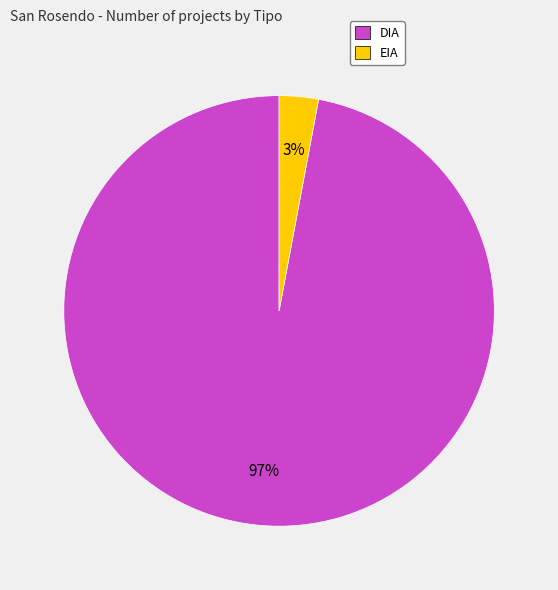

What percentage is the DIA slice, to the nearest percent?

97%